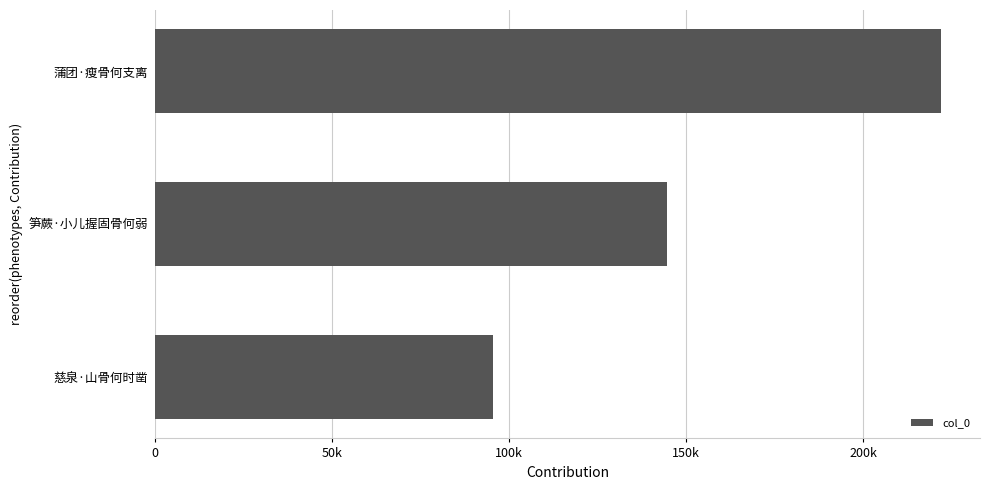

Does the chart contain any negative values?

No